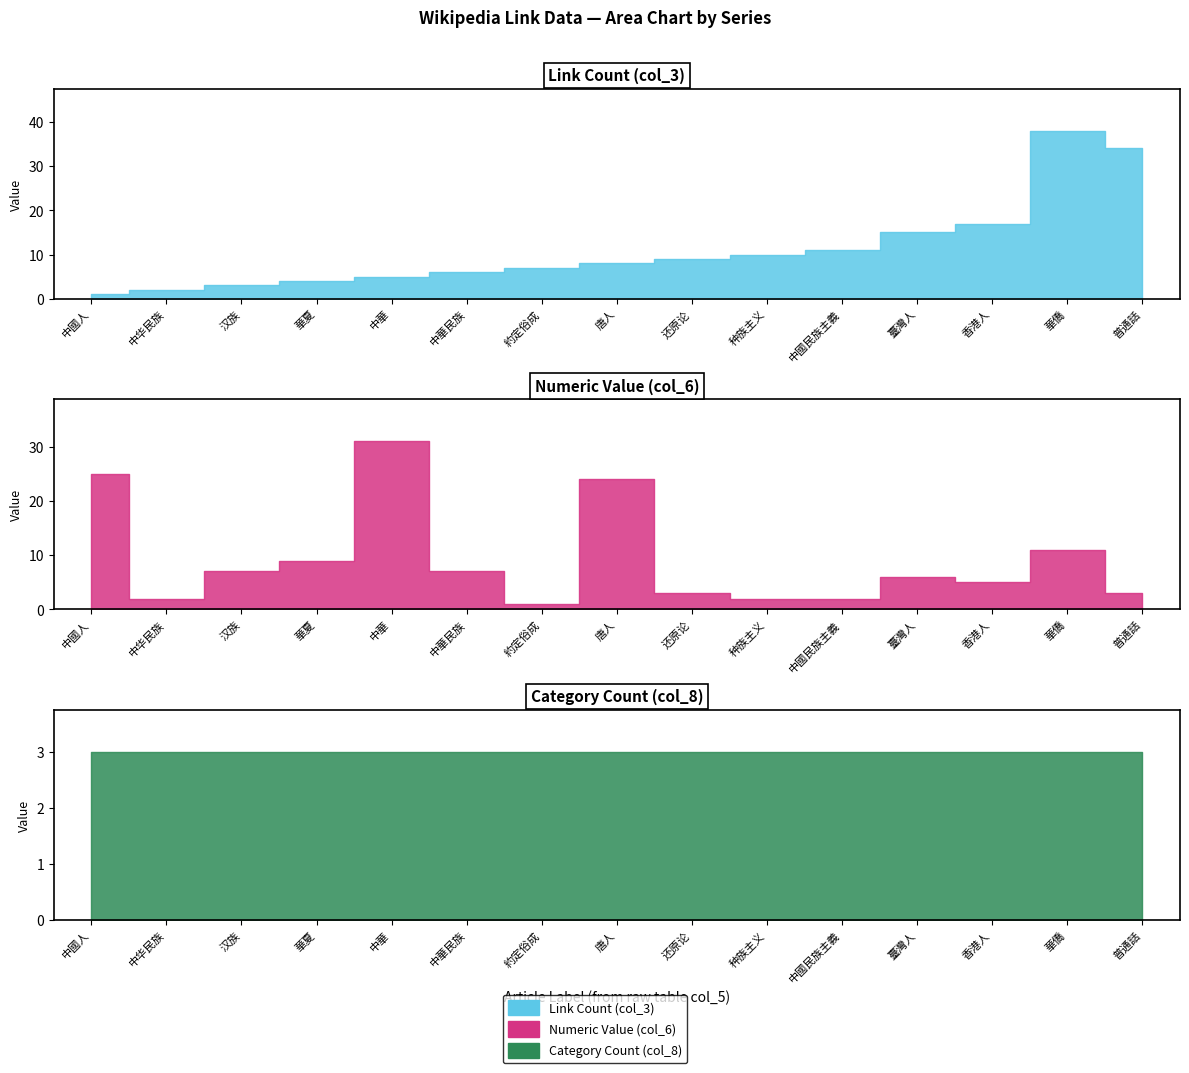

Where is the first local maximum for Link Count (col_3)?

華僑